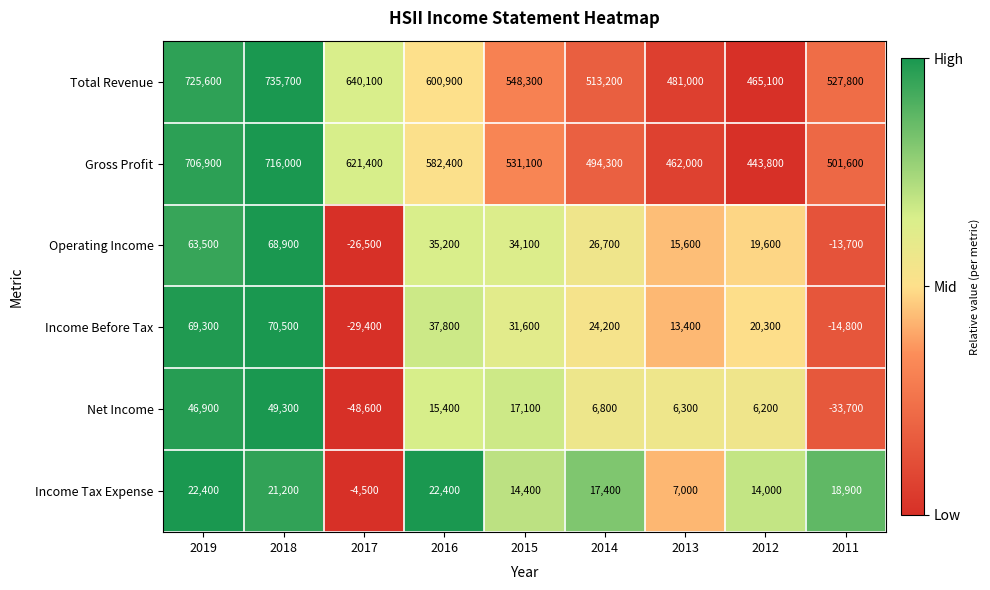

What is the spread (max minus min) of values at 2015?

533900